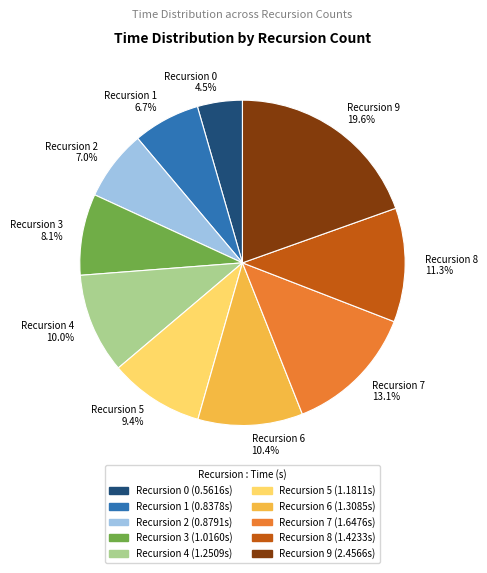

Does Recursion 8 represent more than half of the total?

No